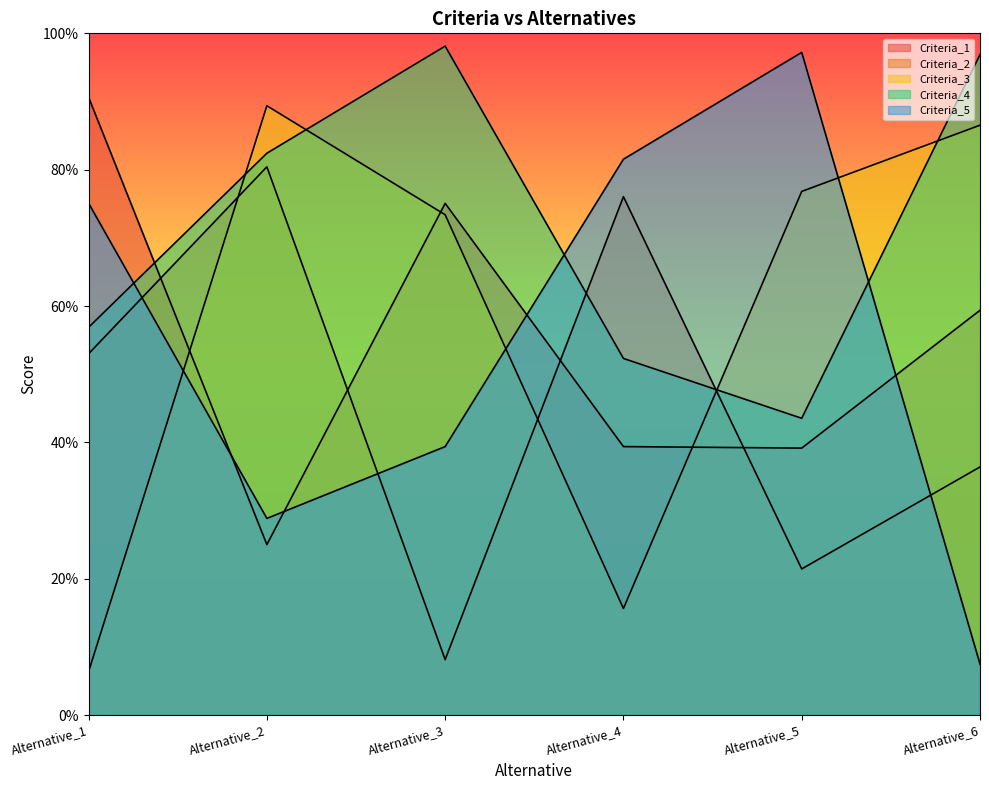

True or false: Criteria_1 has a value of 0.8 at Alternative_3.

True